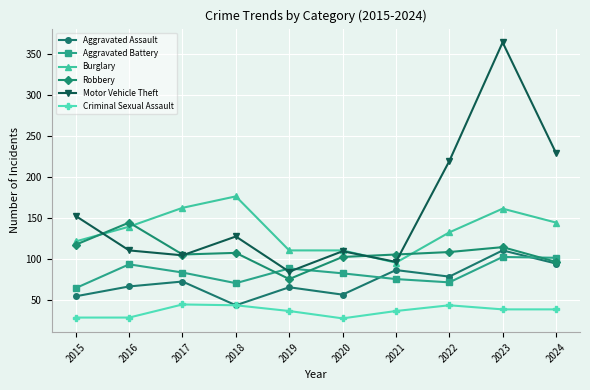

At which category does Aggravated Assault reach its first local peak?

2017